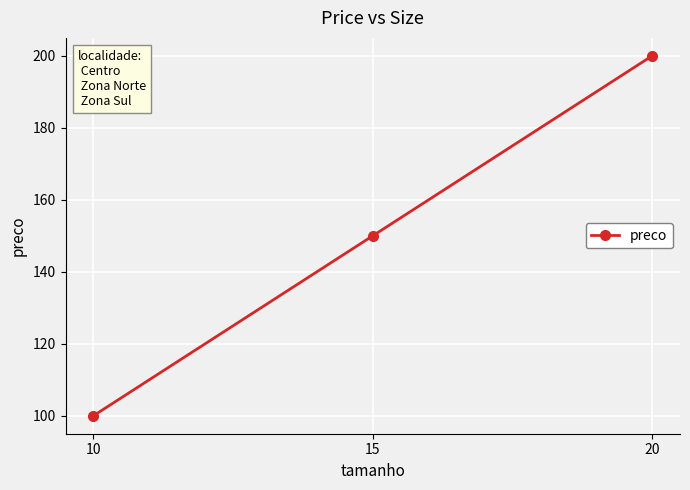

The chart shows a value of 333 at 20. True or false?

False